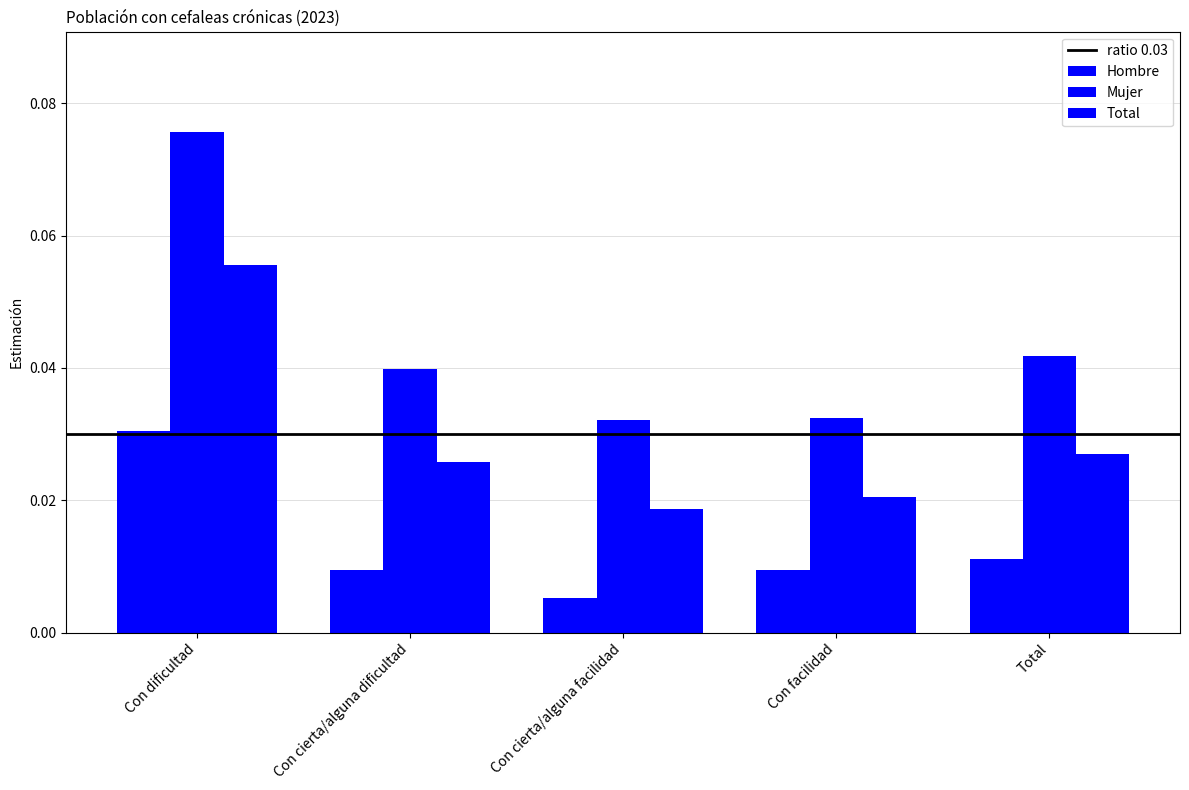

Rank the series by their average value, from lowest to highest.

Hombre, Total, Mujer